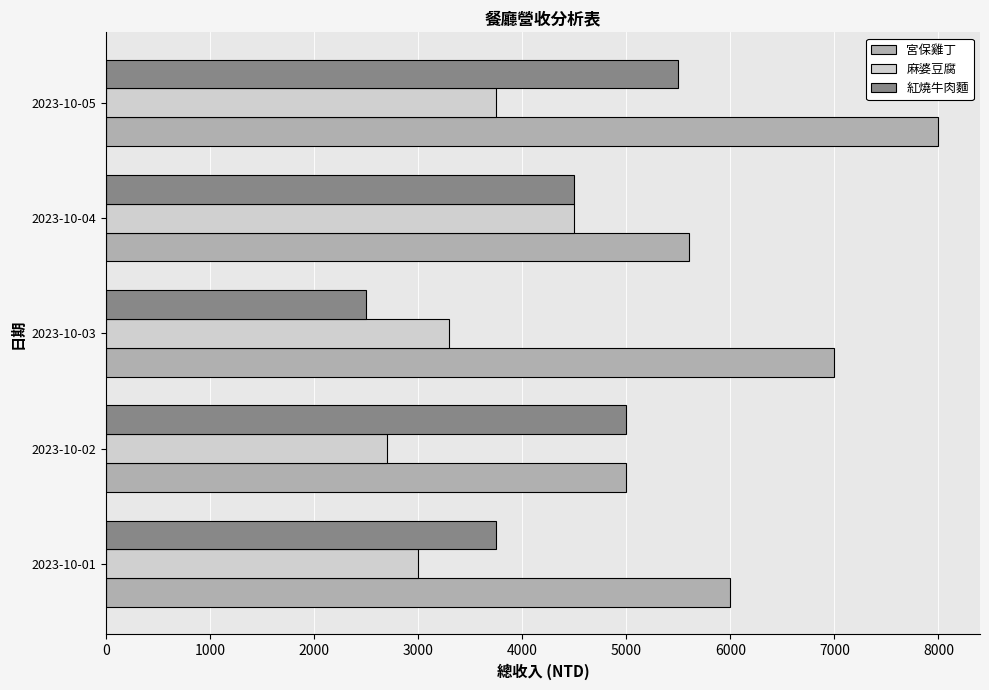

The value of 麻婆豆腐 at 2023-10-02 is 2700. True or false?

True